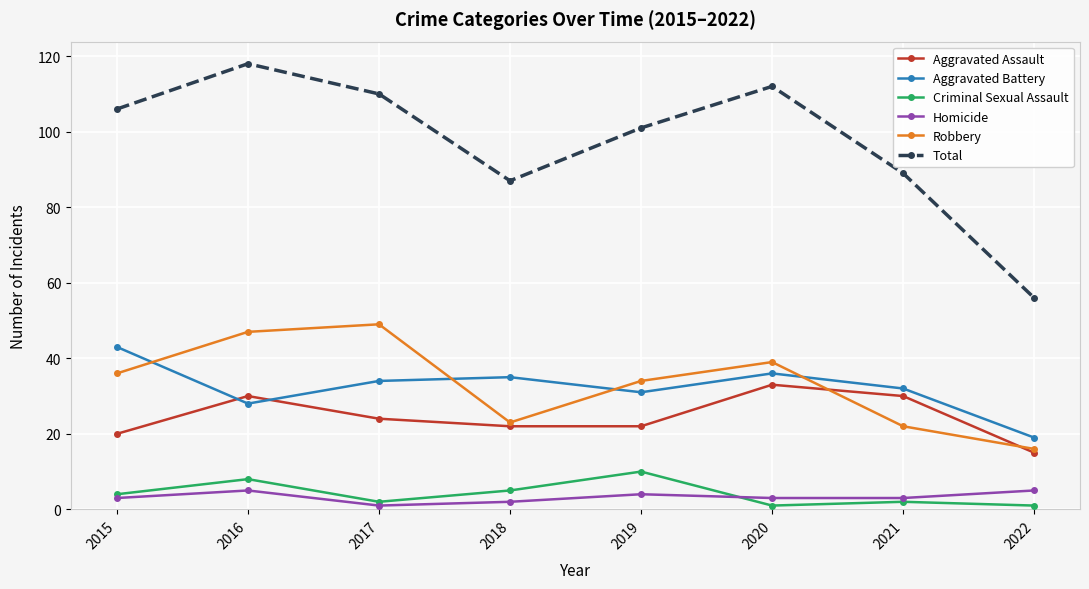

Which series has the largest range (max minus min)?

Total